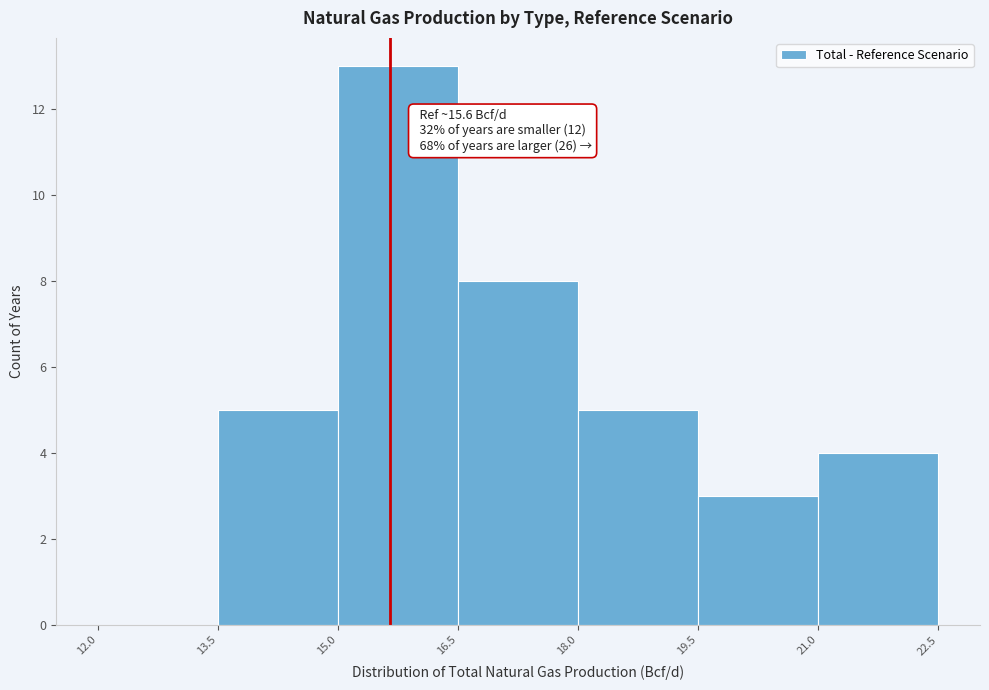

Over which range of the x-axis is the bar tallest?

15.0 to 16.5